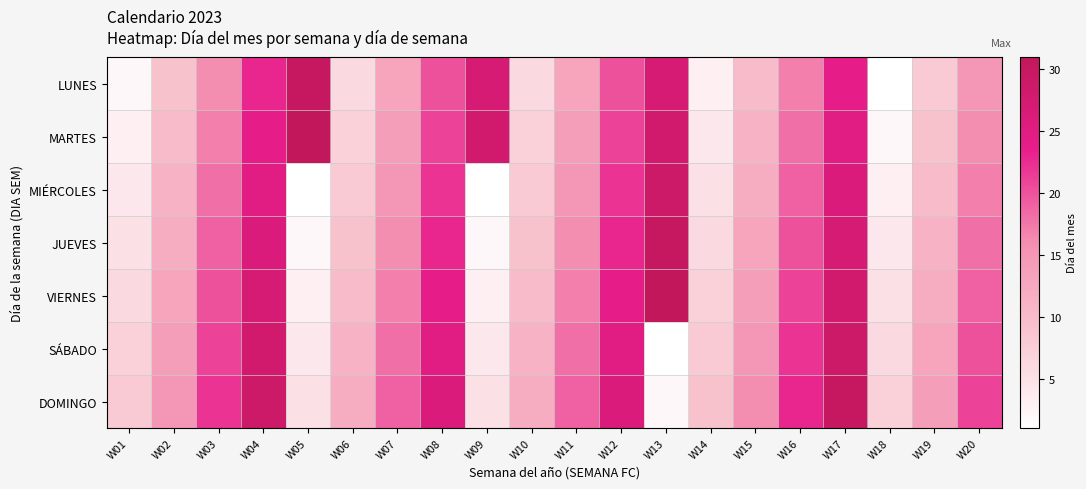

Reading left to right, list all the values displayed in this chart.

LUNES: W01=2	W02=9	W03=16	W04=23	W05=30	W06=6	W07=13	W08=20	W09=27	W10=6	W11=13	W12=20	W13=27	W14=3	W15=10	W16=17	W17=24	W18=1	W19=8	W20=15
MARTES: W01=3	W02=10	W03=17	W04=24	W05=31	W06=7	W07=14	W08=21	W09=28	W10=7	W11=14	W12=21	W13=28	W14=4	W15=11	W16=18	W17=25	W18=2	W19=9	W20=16
MIÉRCOLES: W01=4	W02=11	W03=18	W04=25	W05=1	W06=8	W07=15	W08=22	W09=1	W10=8	W11=15	W12=22	W13=29	W14=5	W15=12	W16=19	W17=26	W18=3	W19=10	W20=17
JUEVES: W01=5	W02=12	W03=19	W04=26	W05=2	W06=9	W07=16	W08=23	W09=2	W10=9	W11=16	W12=23	W13=30	W14=6	W15=13	W16=20	W17=27	W18=4	W19=11	W20=18
VIERNES: W01=6	W02=13	W03=20	W04=27	W05=3	W06=10	W07=17	W08=24	W09=3	W10=10	W11=17	W12=24	W13=31	W14=7	W15=14	W16=21	W17=28	W18=5	W19=12	W20=19
SÁBADO: W01=7	W02=14	W03=21	W04=28	W05=4	W06=11	W07=18	W08=25	W09=4	W10=11	W11=18	W12=25	W13=1	W14=8	W15=15	W16=22	W17=29	W18=6	W19=13	W20=20
DOMINGO: W01=8	W02=15	W03=22	W04=29	W05=5	W06=12	W07=19	W08=26	W09=5	W10=12	W11=19	W12=26	W13=2	W14=9	W15=16	W16=23	W17=30	W18=7	W19=14	W20=21